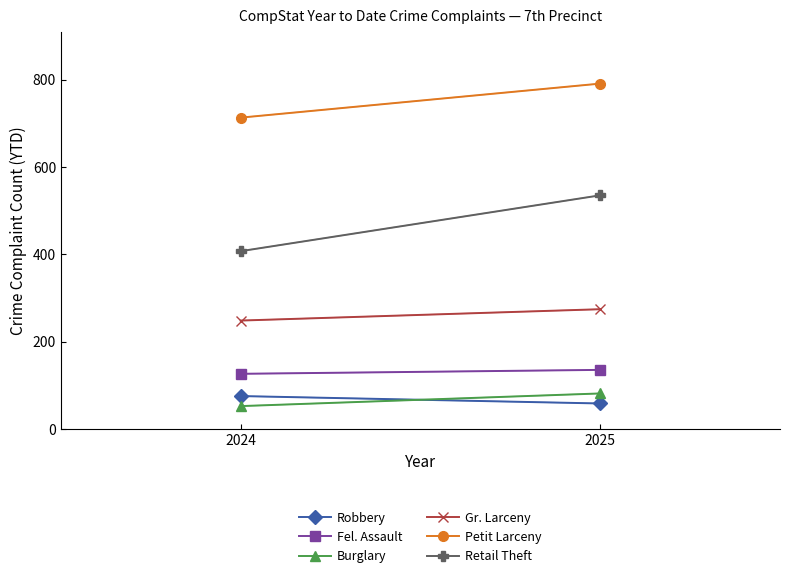

What is the total value across all series at 2024?

1621